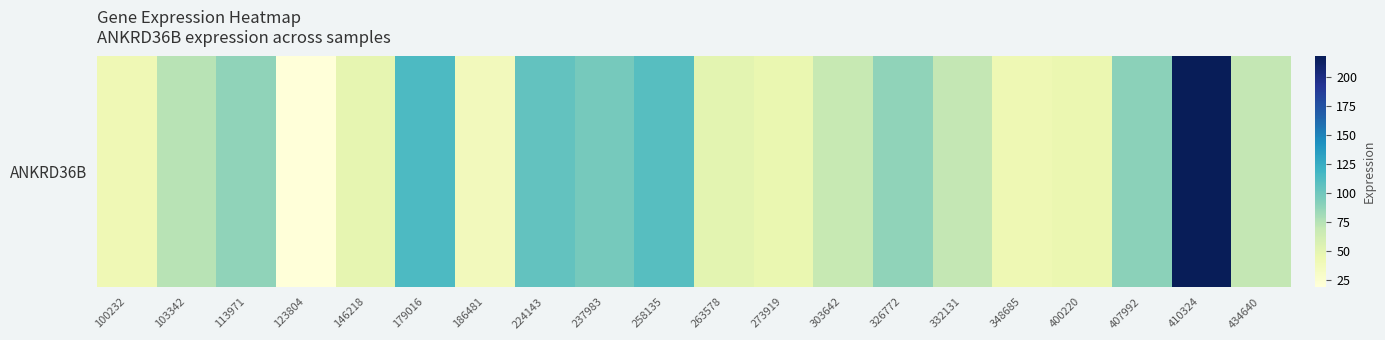

Where does the data first go above 70?

103342